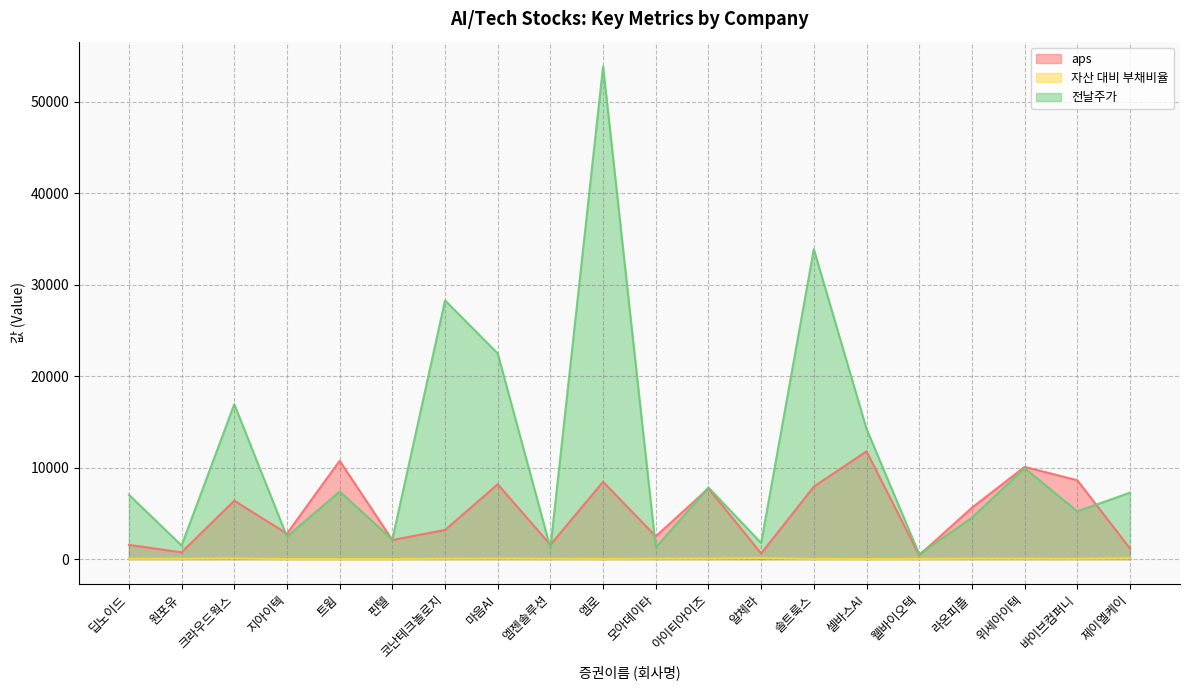

Where is the first local minimum for 전날주가?

원포유